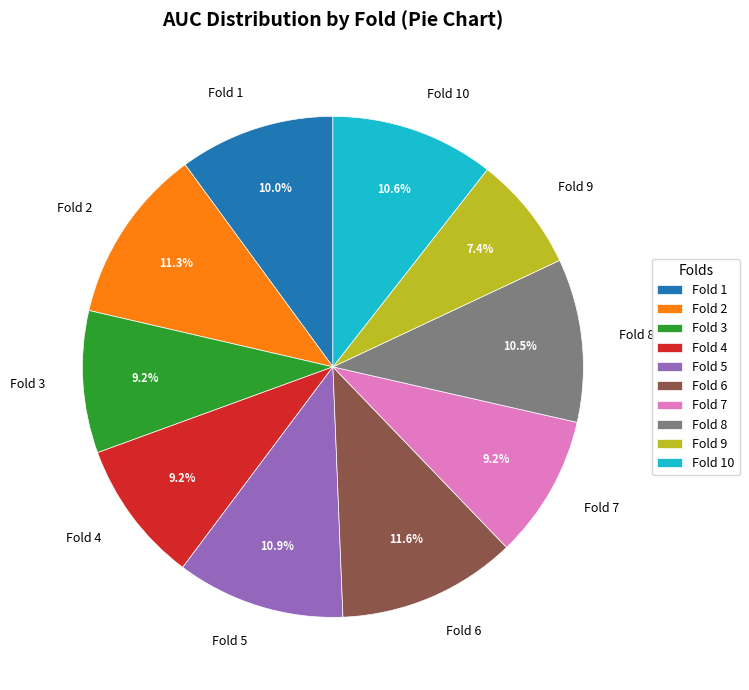

To the nearest percent, what is the average slice percentage?

10%